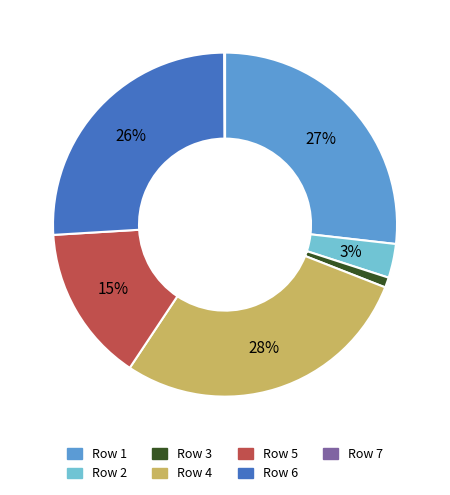

To the nearest percent, what is the difference between the largest and smallest slice percentages?

28%